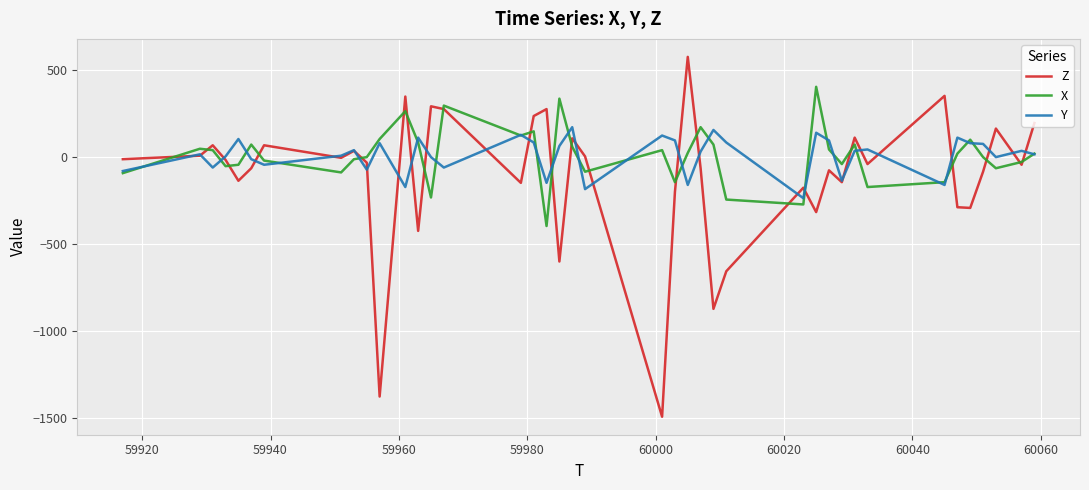

Rank the series by their maximum value, from highest to lowest.

Z, X, Y